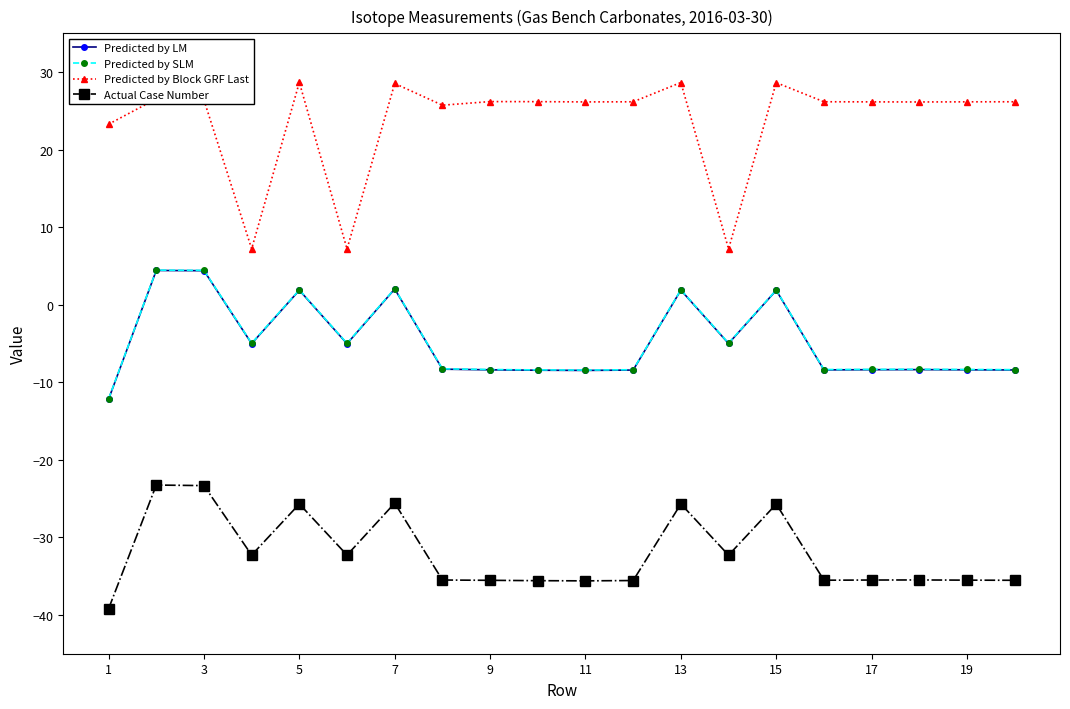

How many distinct data groups are displayed?

4